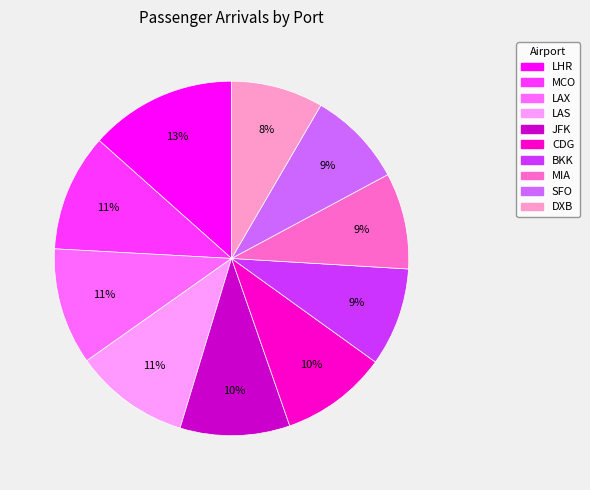

Is there a majority slice in this chart?

No